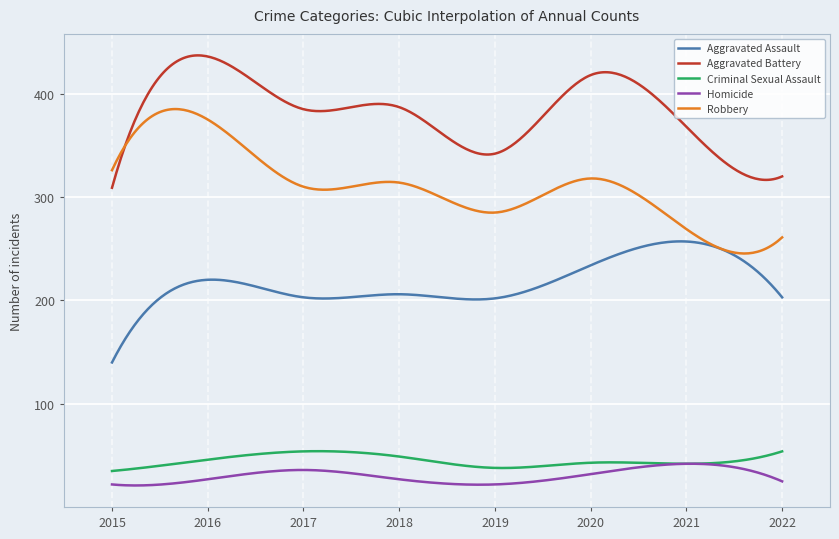

Which series has the largest total across all categories?

Aggravated Battery